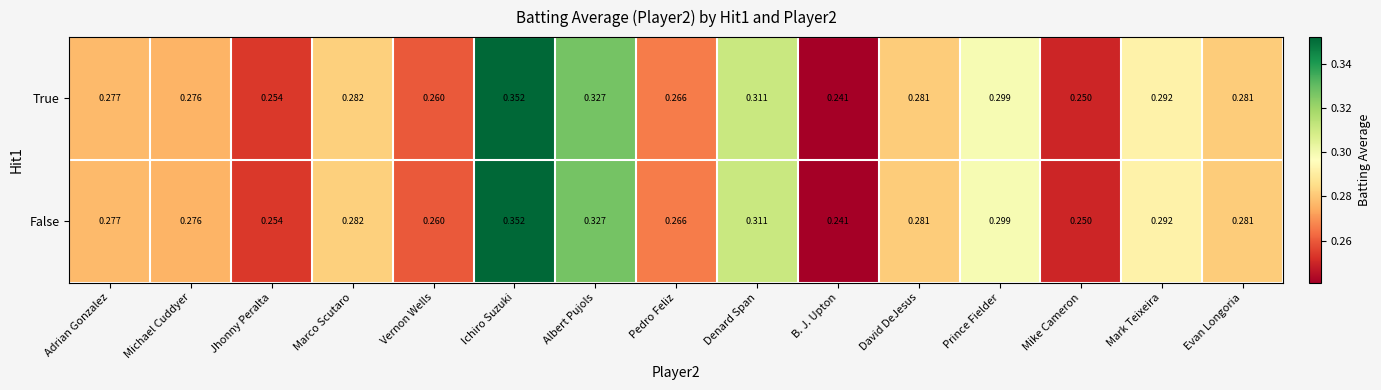

Which label corresponds to the smallest value in the chart?

B. J. Upton